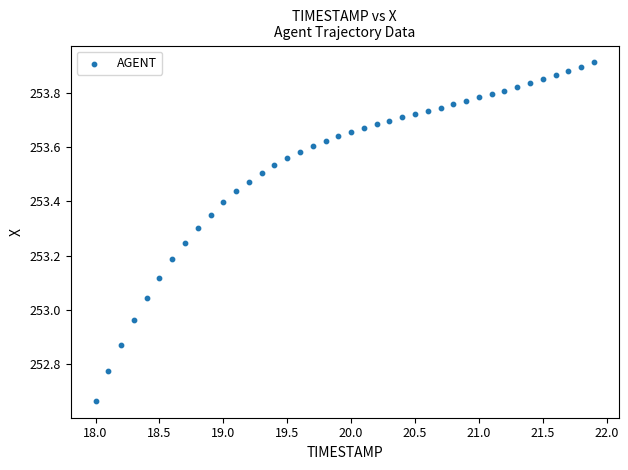

What is the range of Y values (max minus min)?

1.2